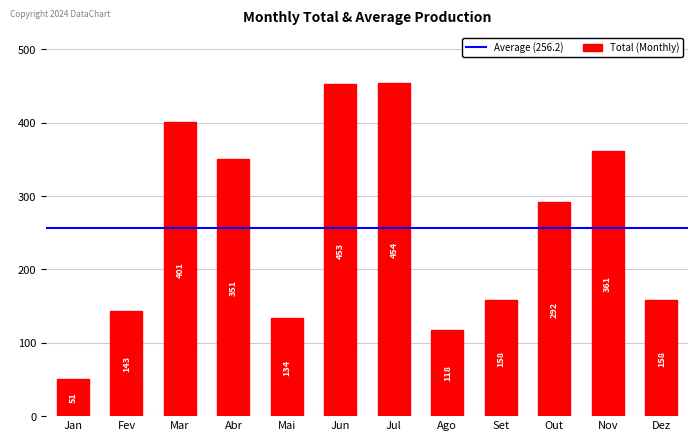

Are the bars horizontal?

No